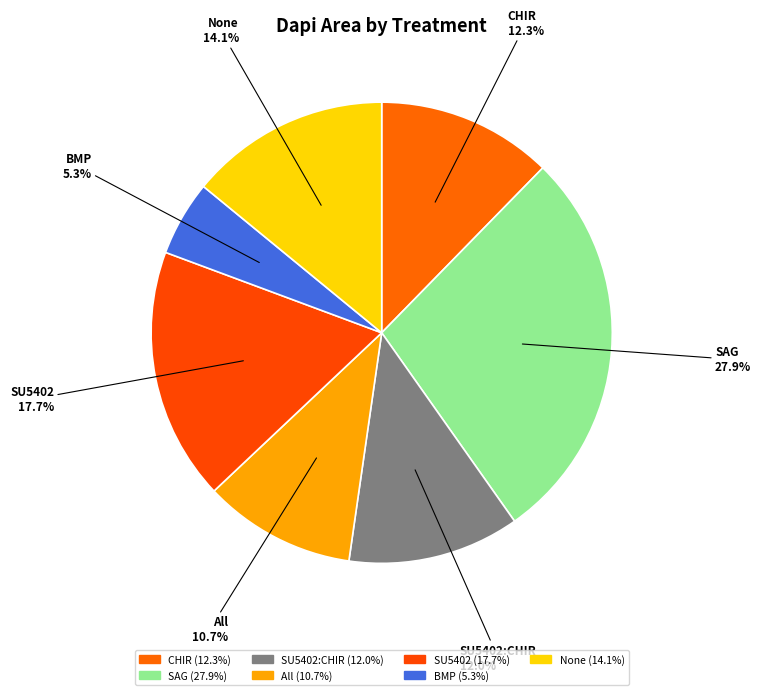

How many segments does this pie chart have?

7